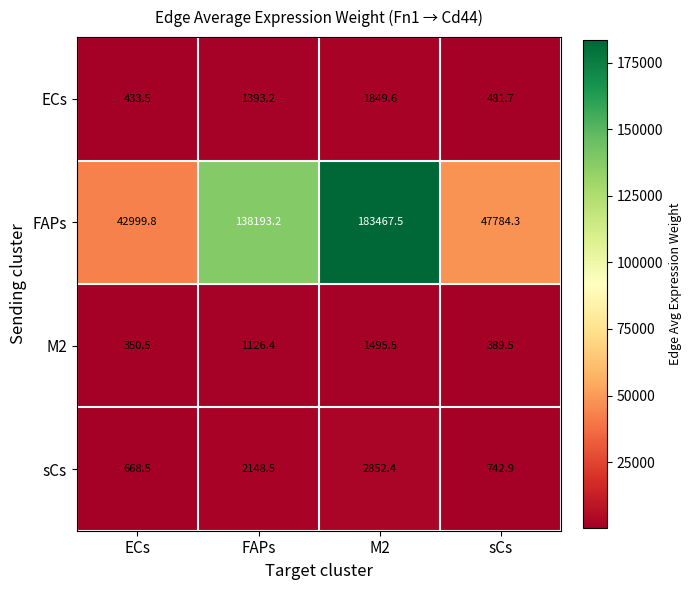

Is it true that M2 equals 1495.5 at M2?

True